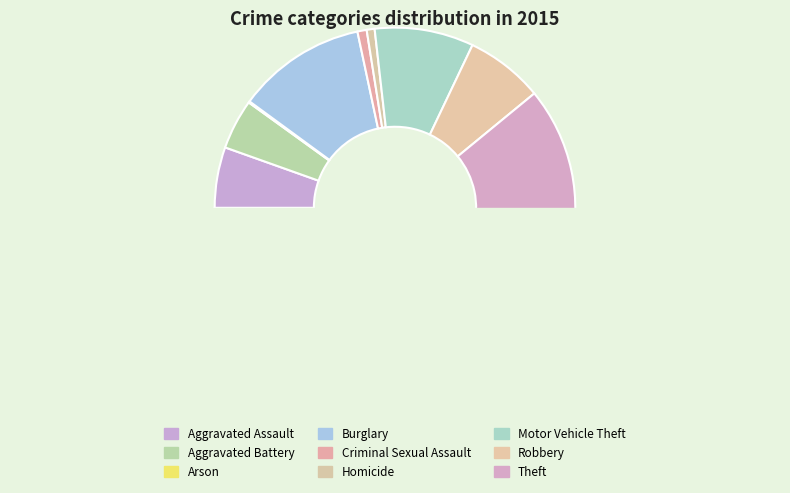

Does any single category account for the majority?

Yes